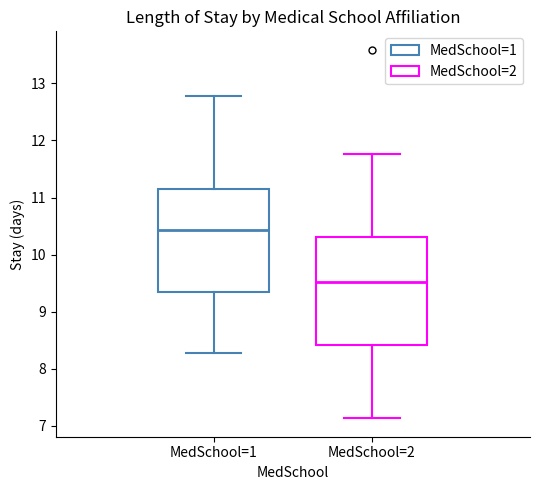

Reading left to right, read every box against the y-axis: the position of its median line, the range the box covers, and the ends of its whiskers. The values are not printed on the chart, so give them approximately, as read against the axis.

MedSchool=1: median 10.4, box 9.3 to 11.2, whiskers 8.3 to 12.8
MedSchool=2: median 9.5, box 8.4 to 10.3, whiskers 7.1 to 11.8